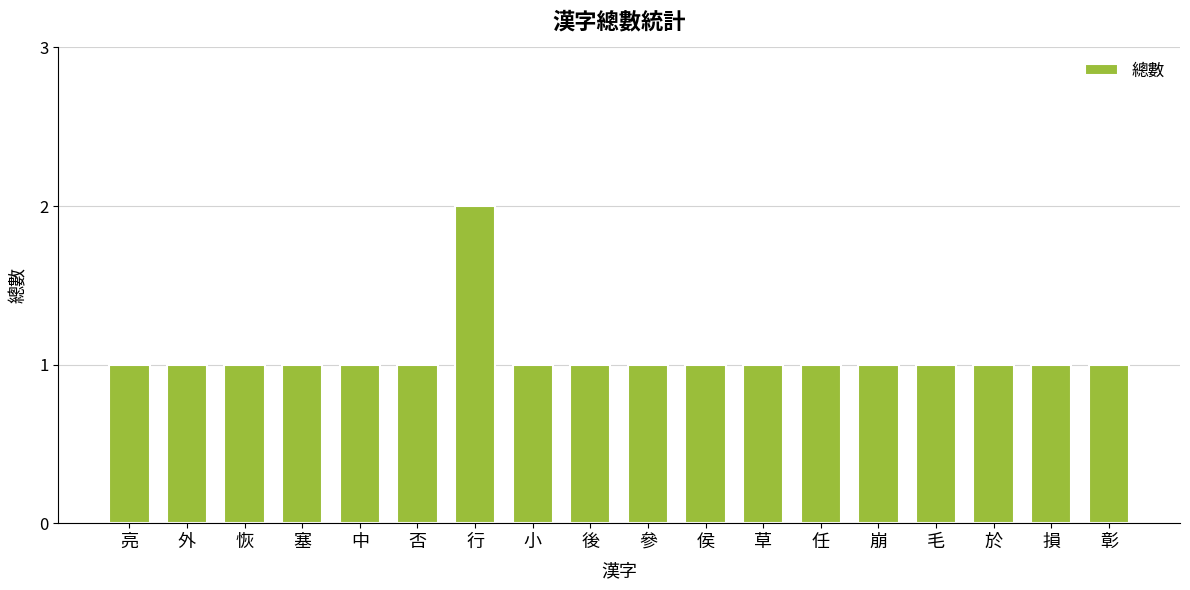

True or false: the data shows 0 at 草.

False